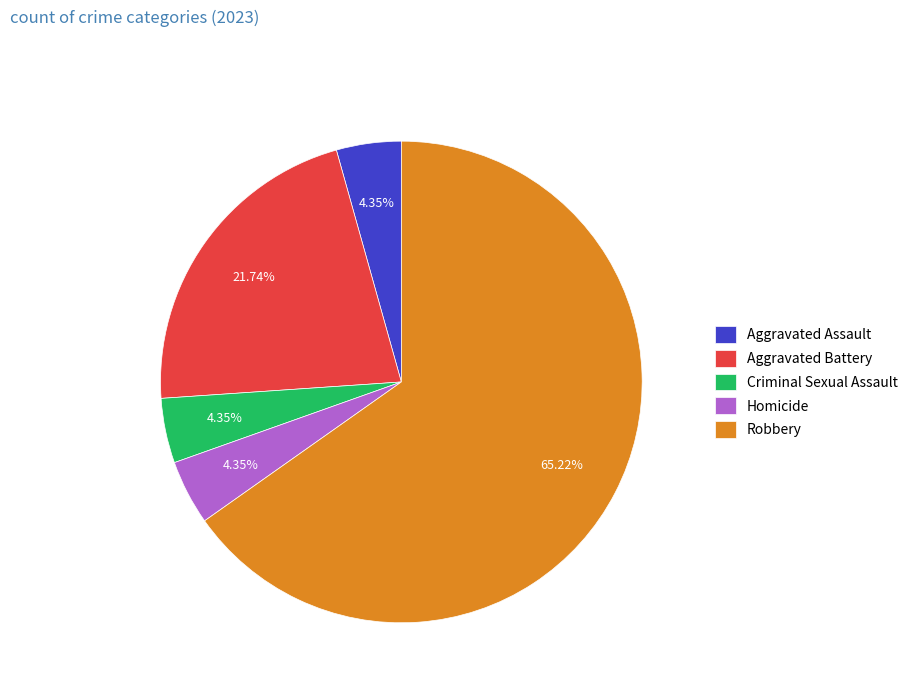

Which slice represents more than half of the pie?

Robbery